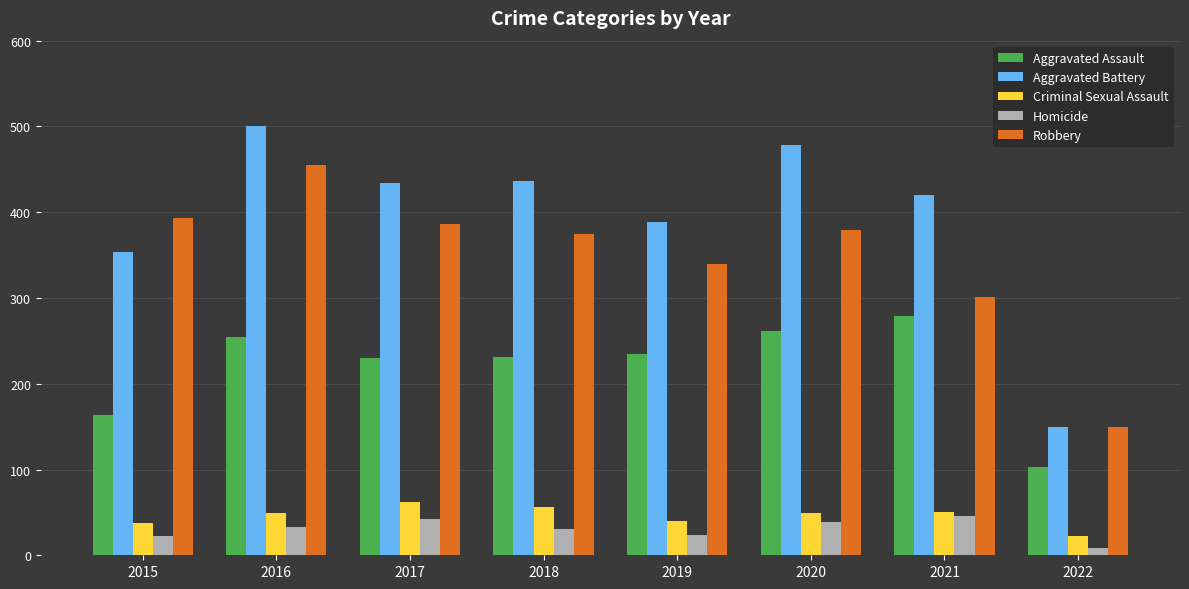

Which series has the widest spread of values?

Aggravated Battery